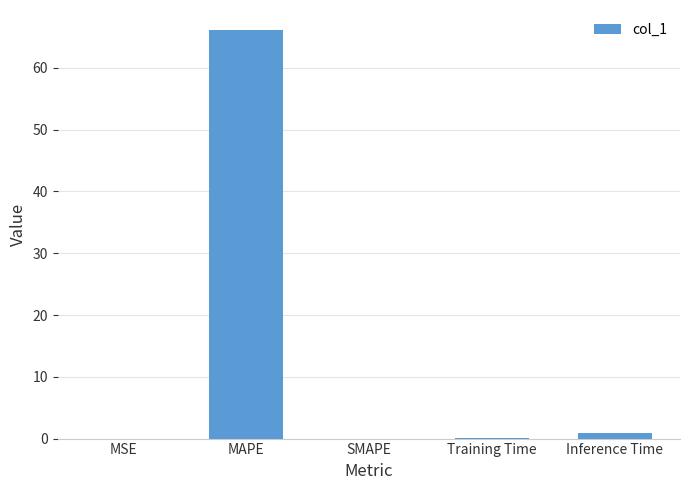

What is the greatest value displayed?

66.1